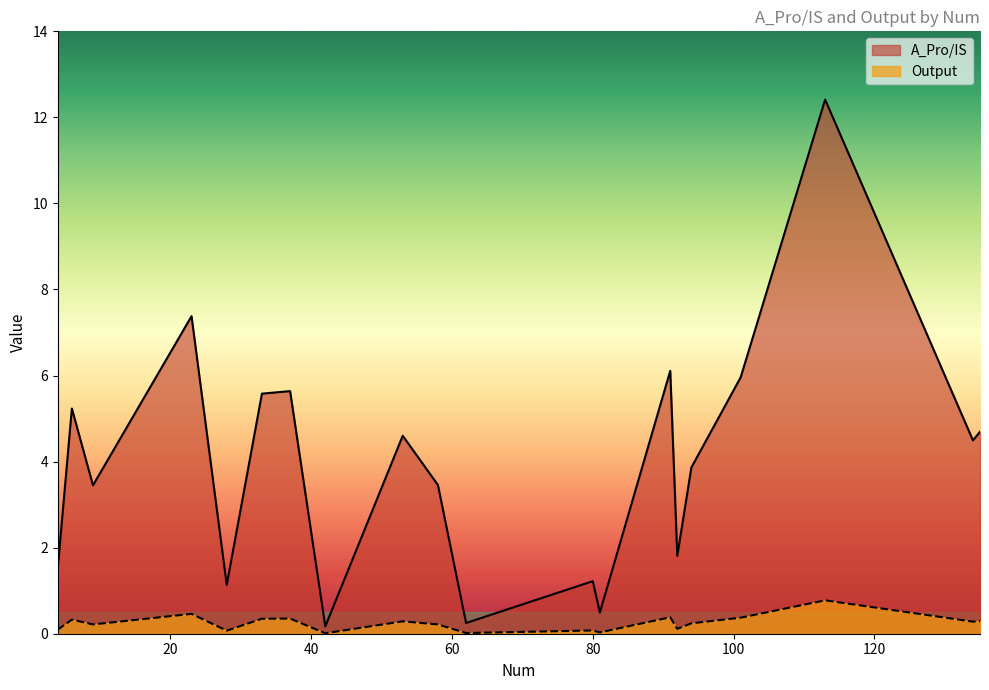

List the series in order of their peak value, highest first.

A_Pro/IS, Output